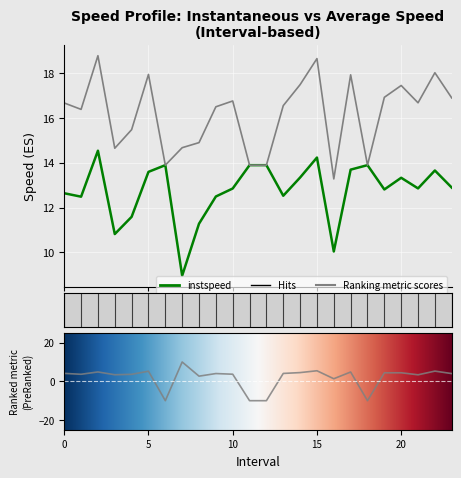

At how many categories does at least one series exceed 17?

7